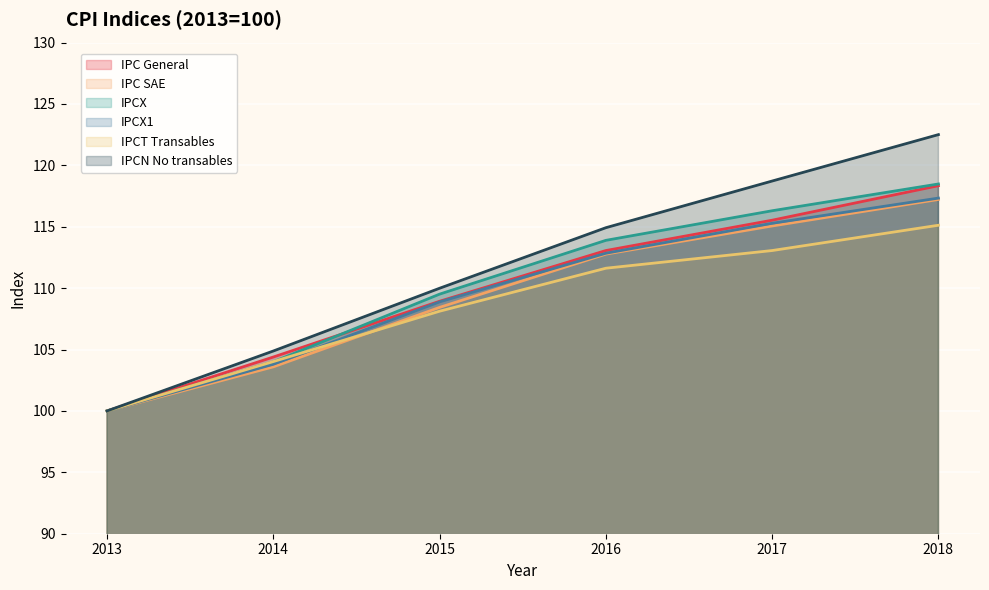

Reading left to right, list all the values displayed in this chart.

IPC General: 2013=100.0	2014=104.4	2015=108.9	2016=113.1	2017=115.5	2018=118.3
IPC SAE: 2013=100.0	2014=103.6	2015=108.4	2016=112.8	2017=115.1	2018=117.2
IPCX: 2013=100.0	2014=104.0	2015=109.5	2016=113.9	2017=116.3	2018=118.5
IPCX1: 2013=100.0	2014=103.8	2015=108.9	2016=112.8	2017=115.3	2018=117.3
IPCT Transables: 2013=100.0	2014=104.0	2015=108.1	2016=111.6	2017=113.1	2018=115.1
IPCN No transables: 2013=100.0	2014=104.9	2015=110.0	2016=114.9	2017=118.7	2018=122.5